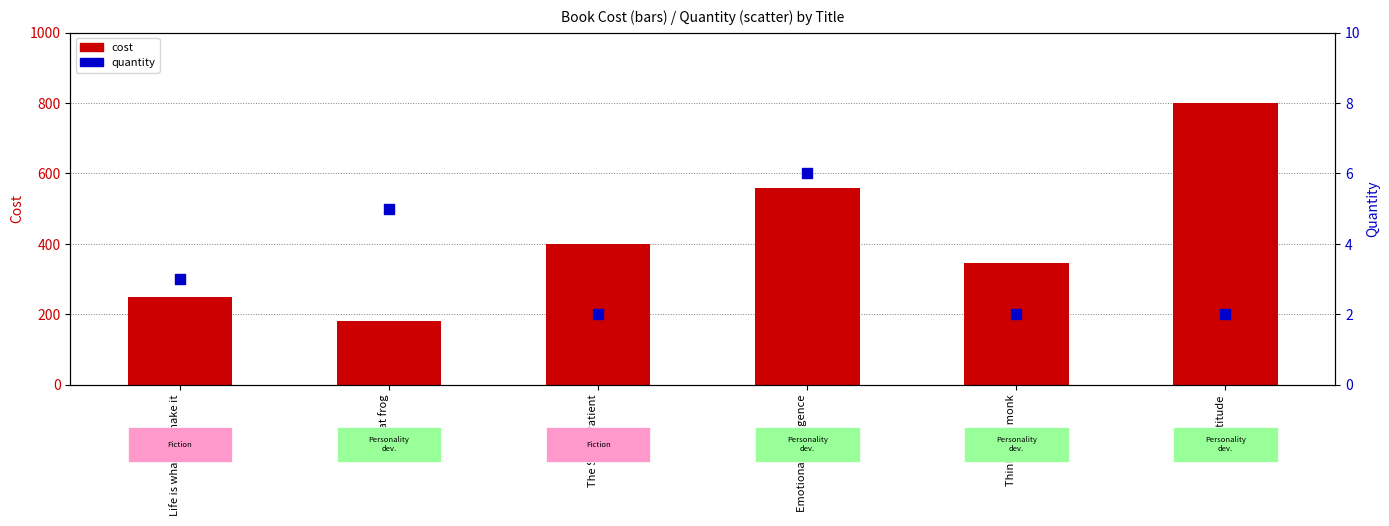

Which series has the largest Y range (max minus min)?

cost